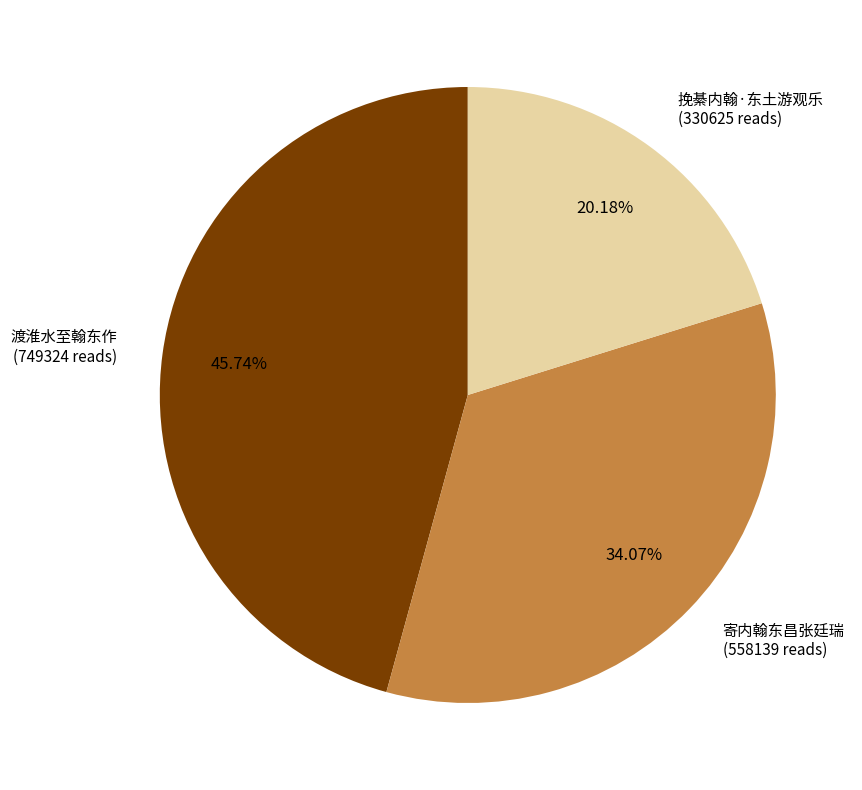

Approximately how many times larger is the value at 寄内翰东昌张廷瑞 compared to 渡淮水至翰东作?

0.7